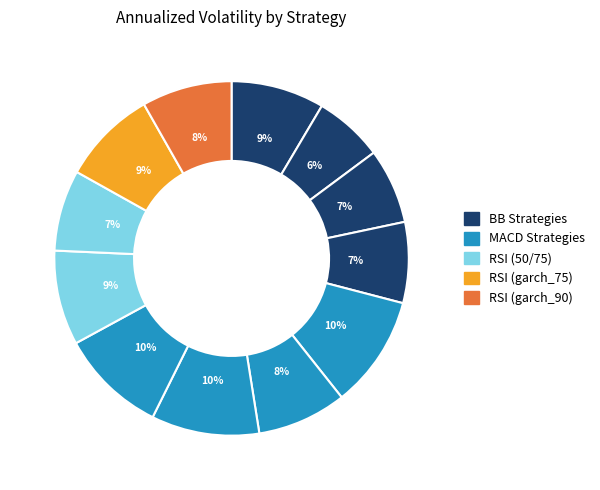

To the nearest percent, what is the difference between the largest and smallest slice percentages?

4%